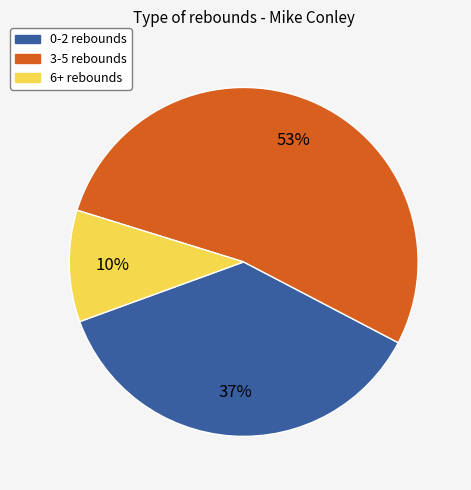

Is the sum of 6+ rebounds and 3-5 rebounds greater than half?

Yes